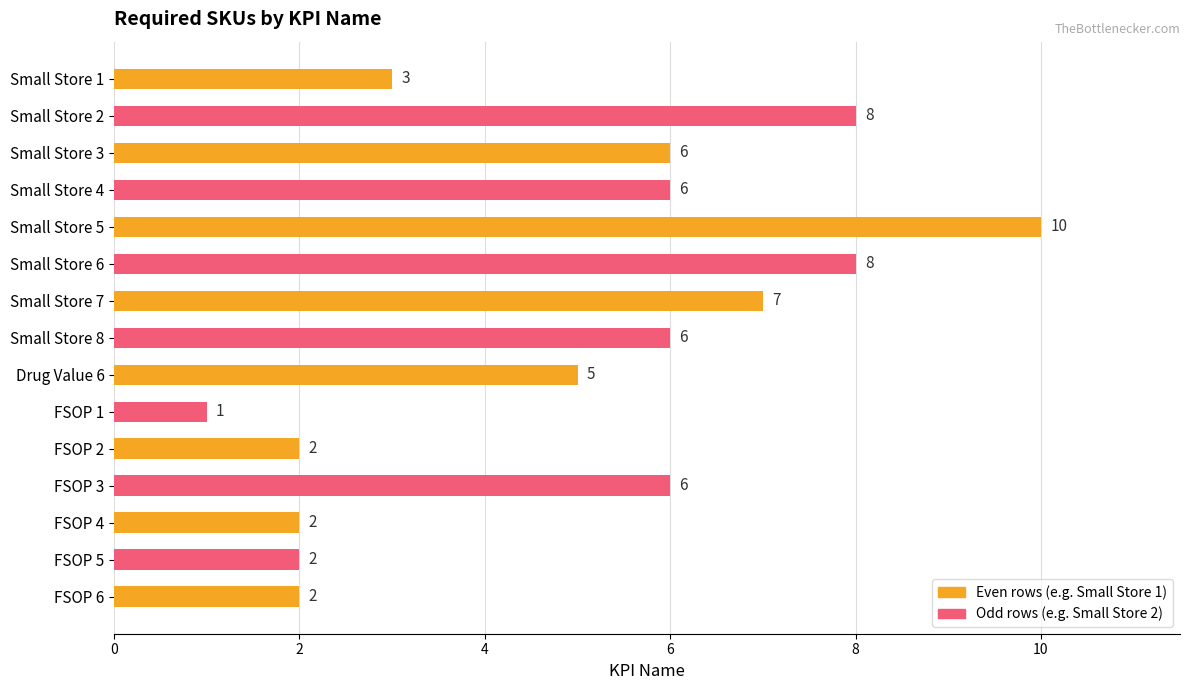

What is the label of the 6th bar from the bottom?

FSOP 1